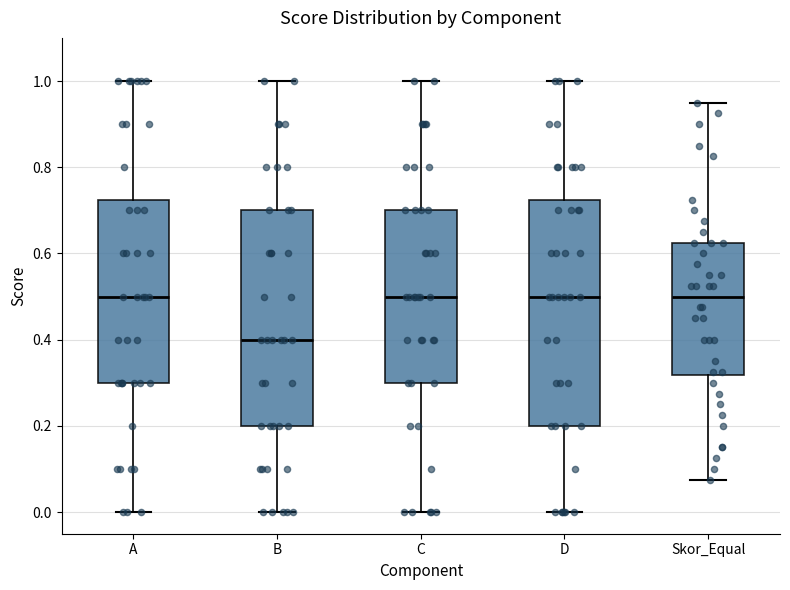

Reading left to right, transcribe this box plot: for each box, give where its median line is, the range the box spans, and where its two whiskers end, as read against the y-axis. The values are not printed on the chart, so give them approximately, as read against the axis.

A: median 0.50, box 0.30 to 0.72, whiskers 0.00 to 1.00
B: median 0.40, box 0.20 to 0.70, whiskers 0.00 to 1.00
C: median 0.50, box 0.30 to 0.70, whiskers 0.00 to 1.00
D: median 0.50, box 0.20 to 0.72, whiskers 0.00 to 1.00
Skor_Equal: median 0.50, box 0.32 to 0.62, whiskers 0.08 to 0.96